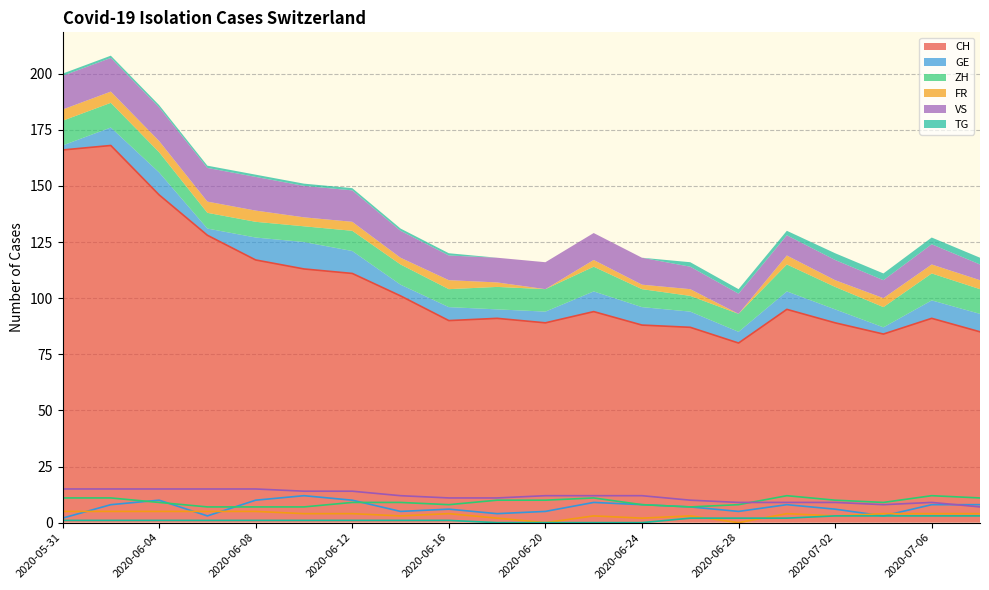

True or false: ZH has a value of 12 at 2020-06-30.

True